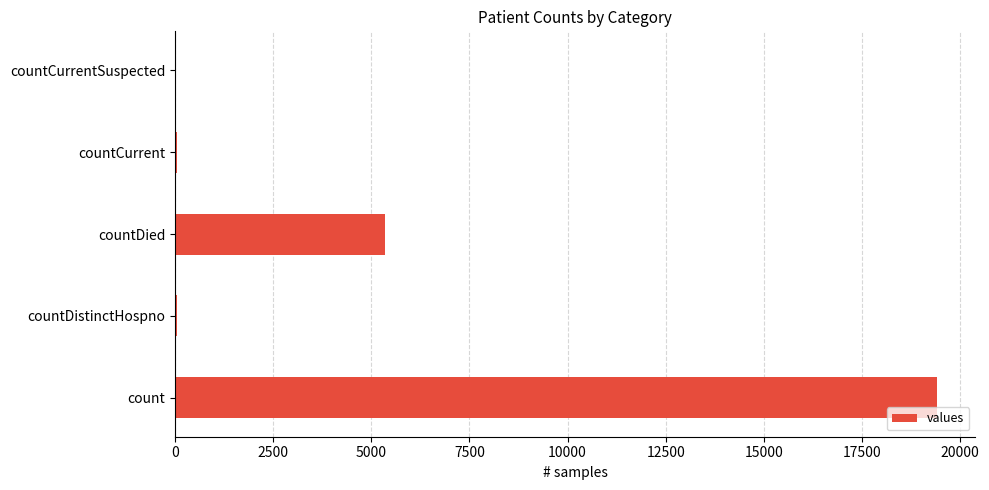

The chart shows a value of 28245 at count. True or false?

False